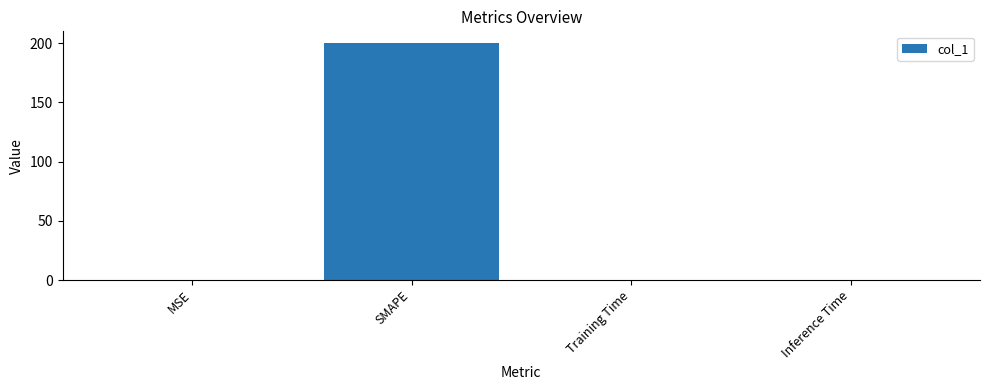

The chart shows a value of 0.0 at Inference Time. True or false?

True